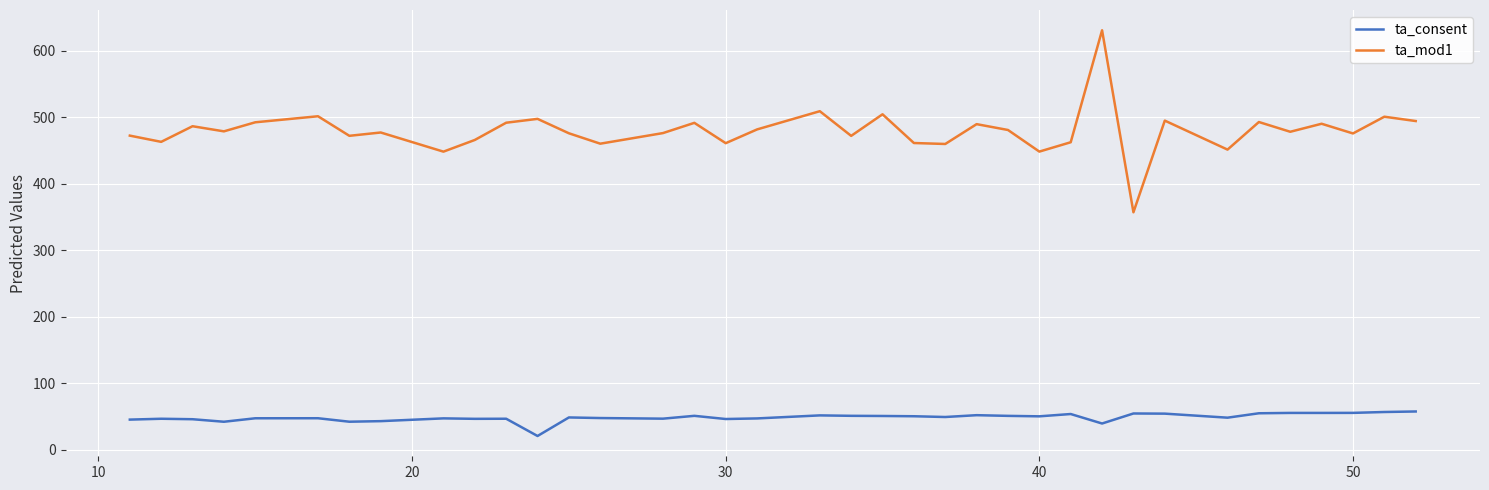

How many values in the ta_mod1 series exceed 477?

19